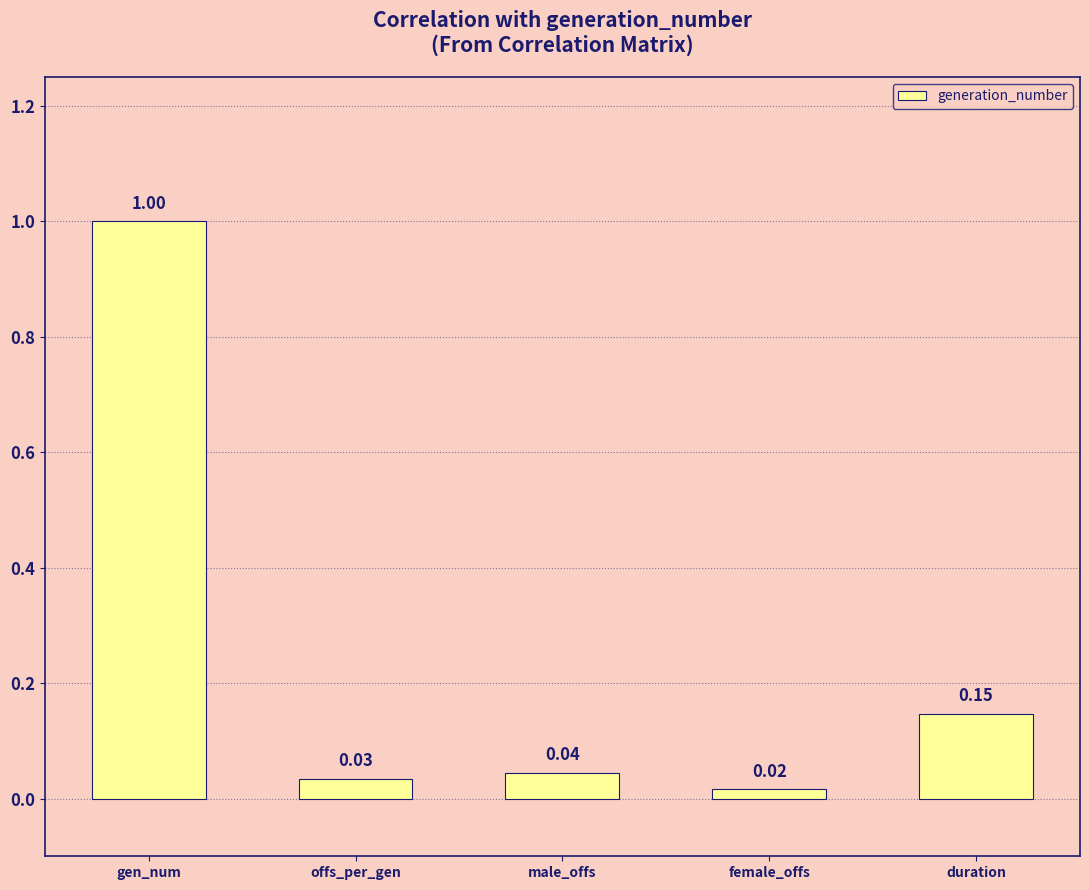

Rank the categories by value from highest to lowest.

gen_num, duration, male_offs, offs_per_gen, female_offs